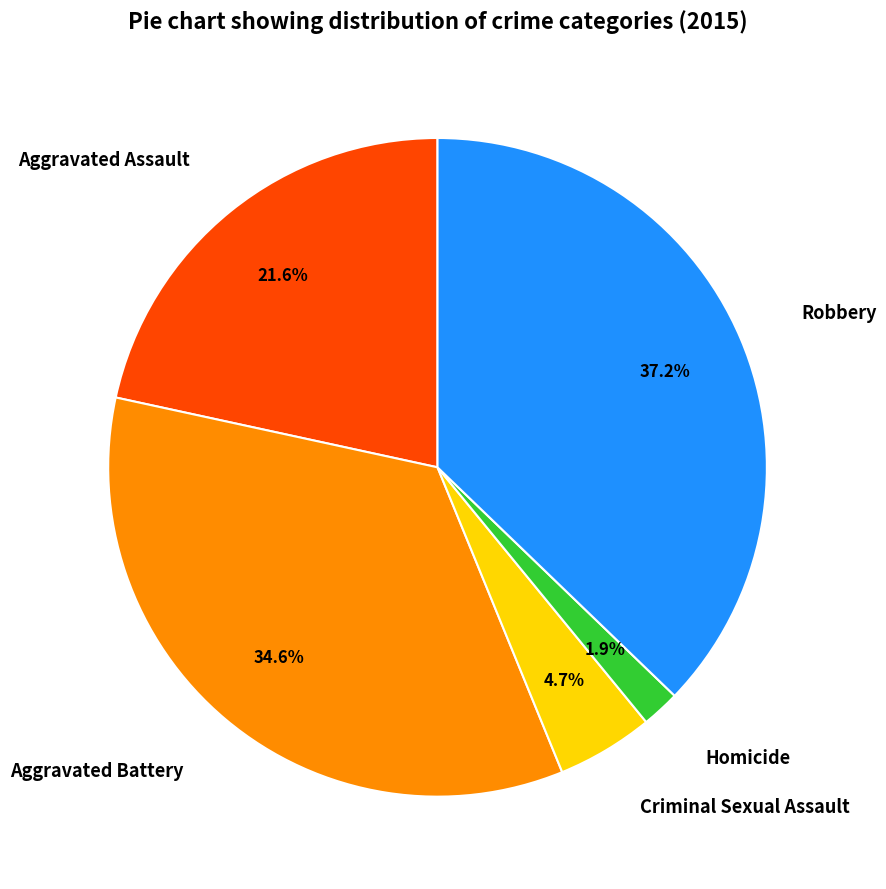

To the nearest percent, what portion does Aggravated Battery represent?

35%